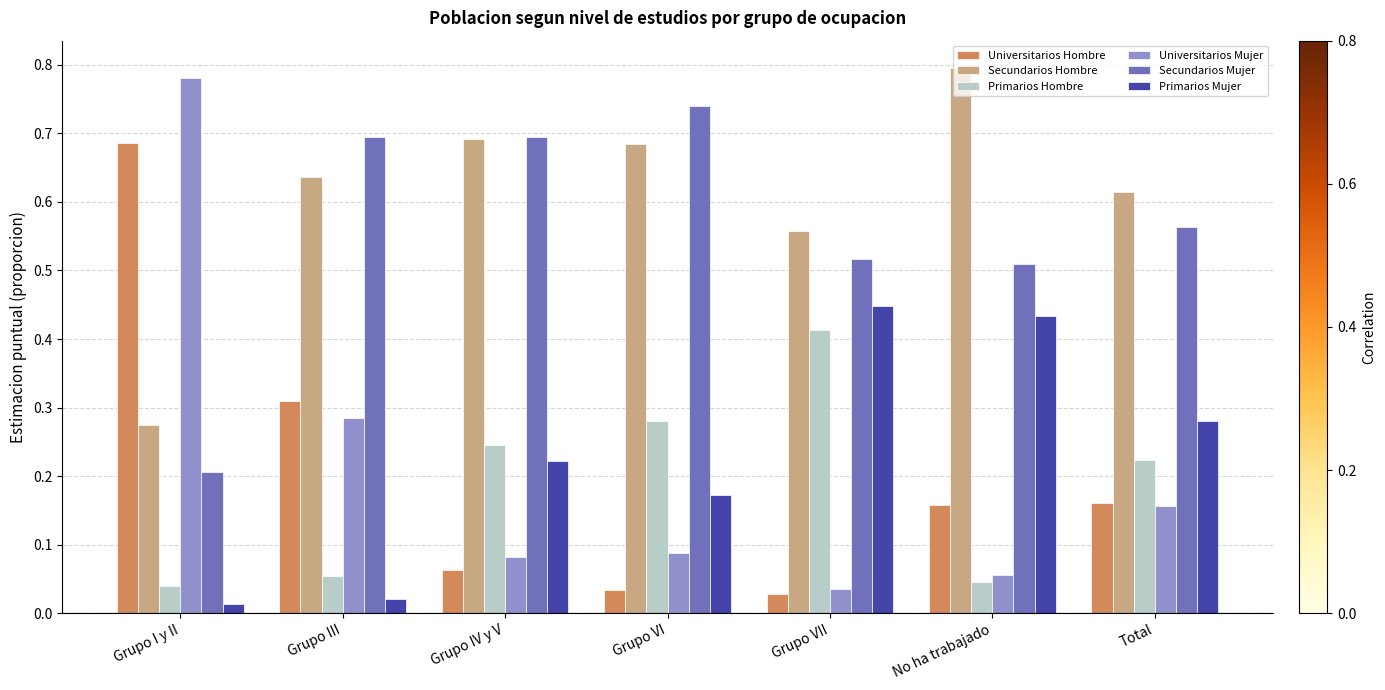

Between Grupo III and Grupo VII, which series saw the biggest shift?

Primarios Mujer